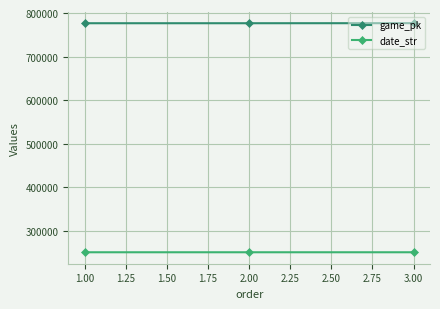

What is the sum of all game_pk values?

2329865